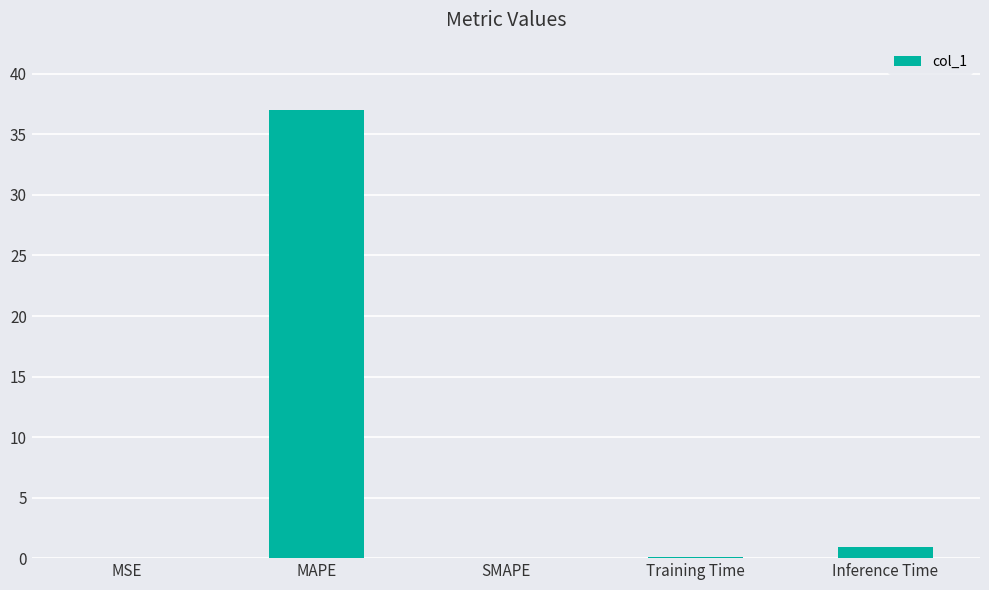

How many data points does each series have?

5